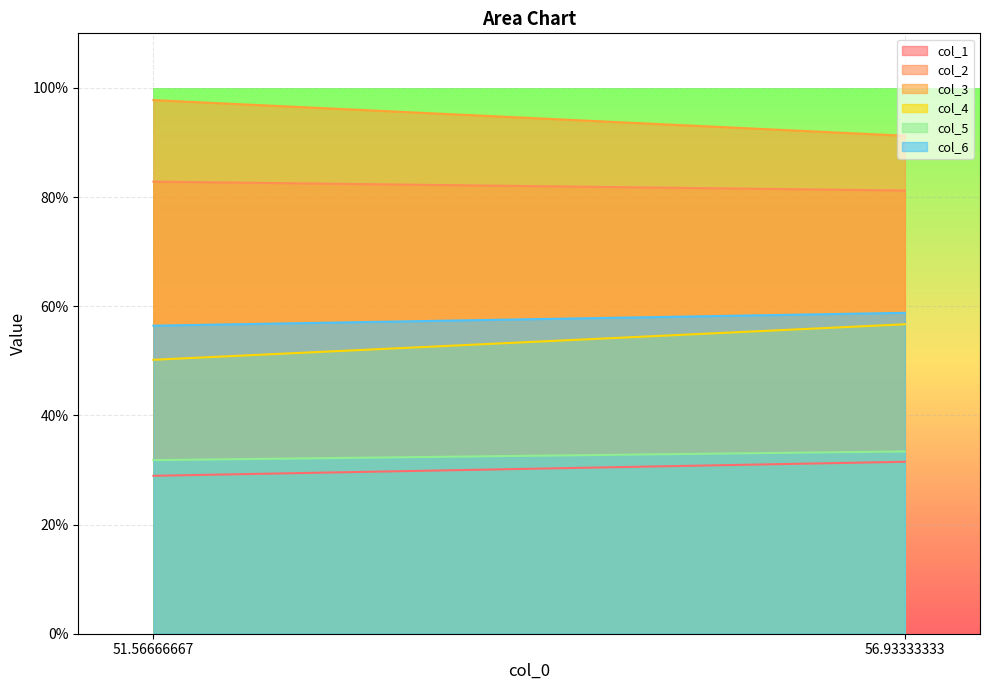

Reading right to left, what are all the values shown in this chart?

col_1: 31.5	28.9
col_2: 81.2	82.8
col_3: 91.2	97.8
col_4: 56.7	50.2
col_5: 33.4	31.8
col_6: 58.8	56.4